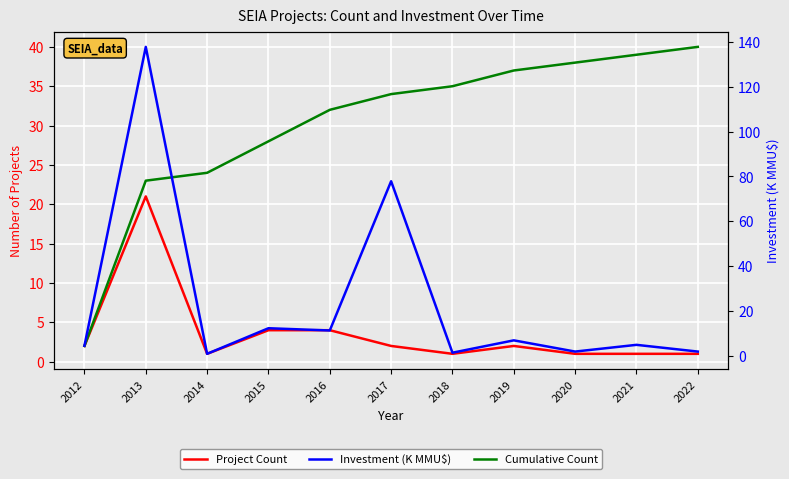

How many times do Cumulative Count and Investment (K MMU$) cross each other?

3